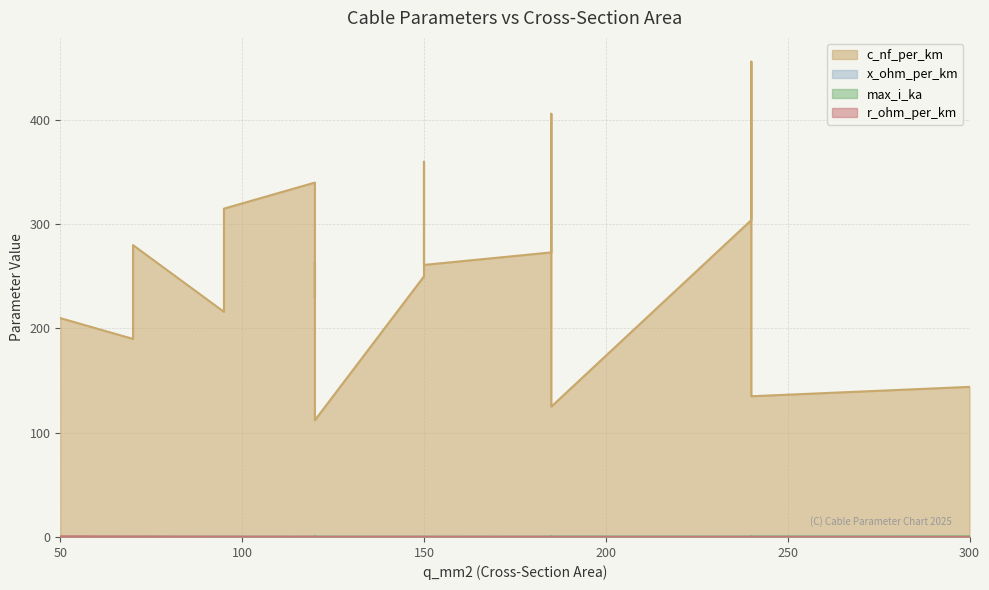

Count the x_ohm_per_km values in the range 0 to 1.

19